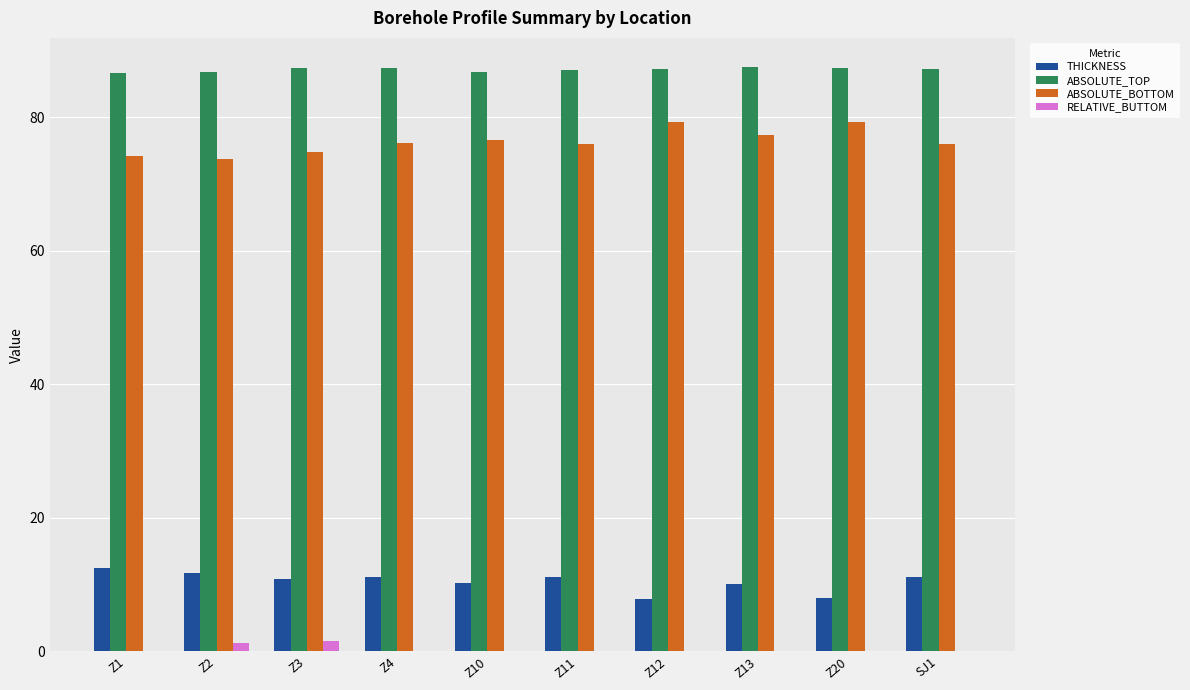

What is the maximum value for ABSOLUTE_TOP?

87.5